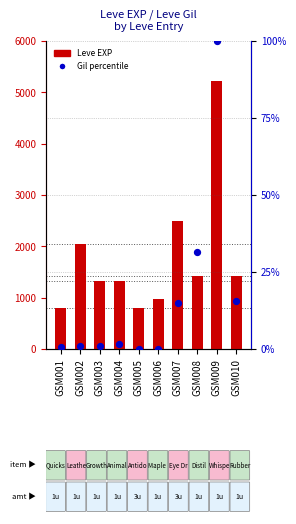

Which series contains the lowest Y value?

Leve Gil (percentile)